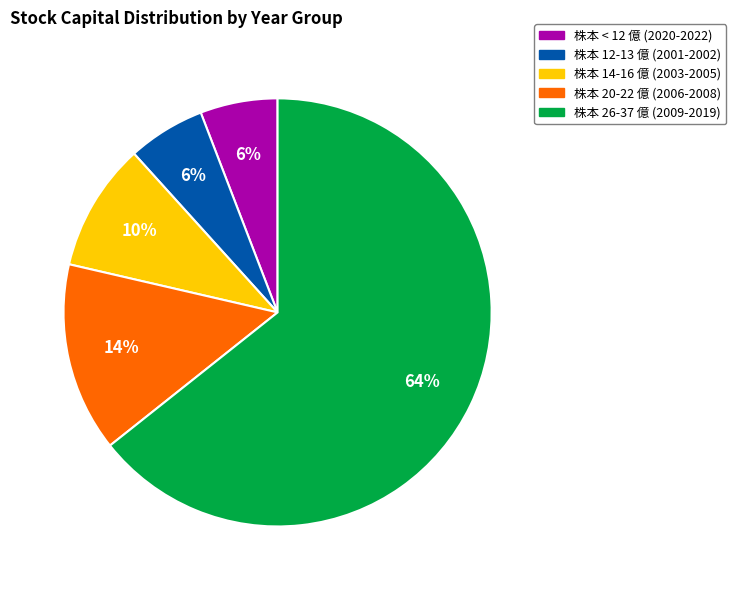

Approximately how many times larger is the value at 株本 14-16 億 (2003-2005) compared to 株本 < 12 億 (2020-2022)?

1.7